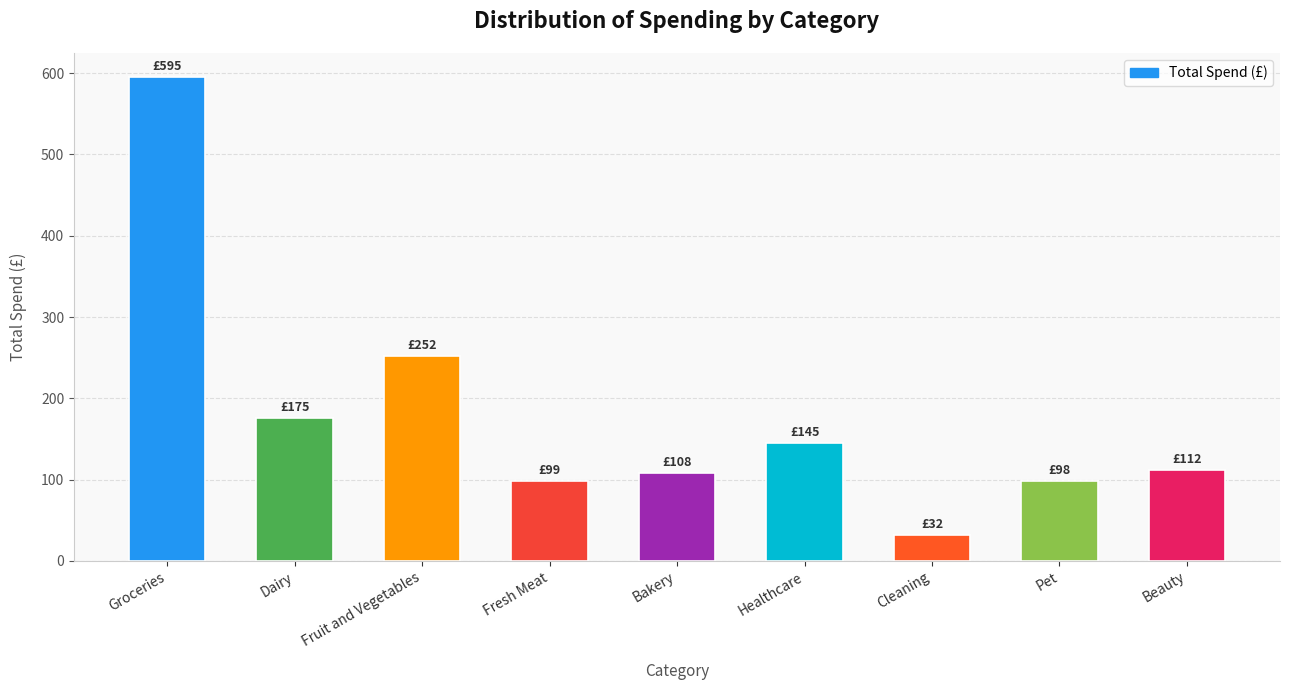

What is the label of the 7th bar from the right?

Fruit and Vegetables